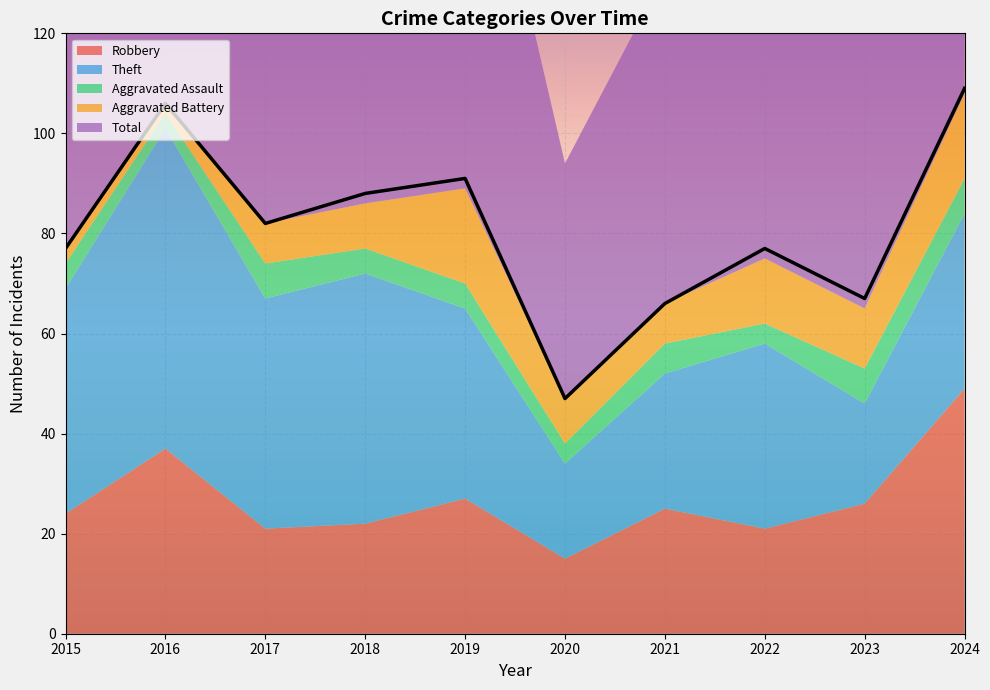

Between 2020 and 2016, which is larger?

2016